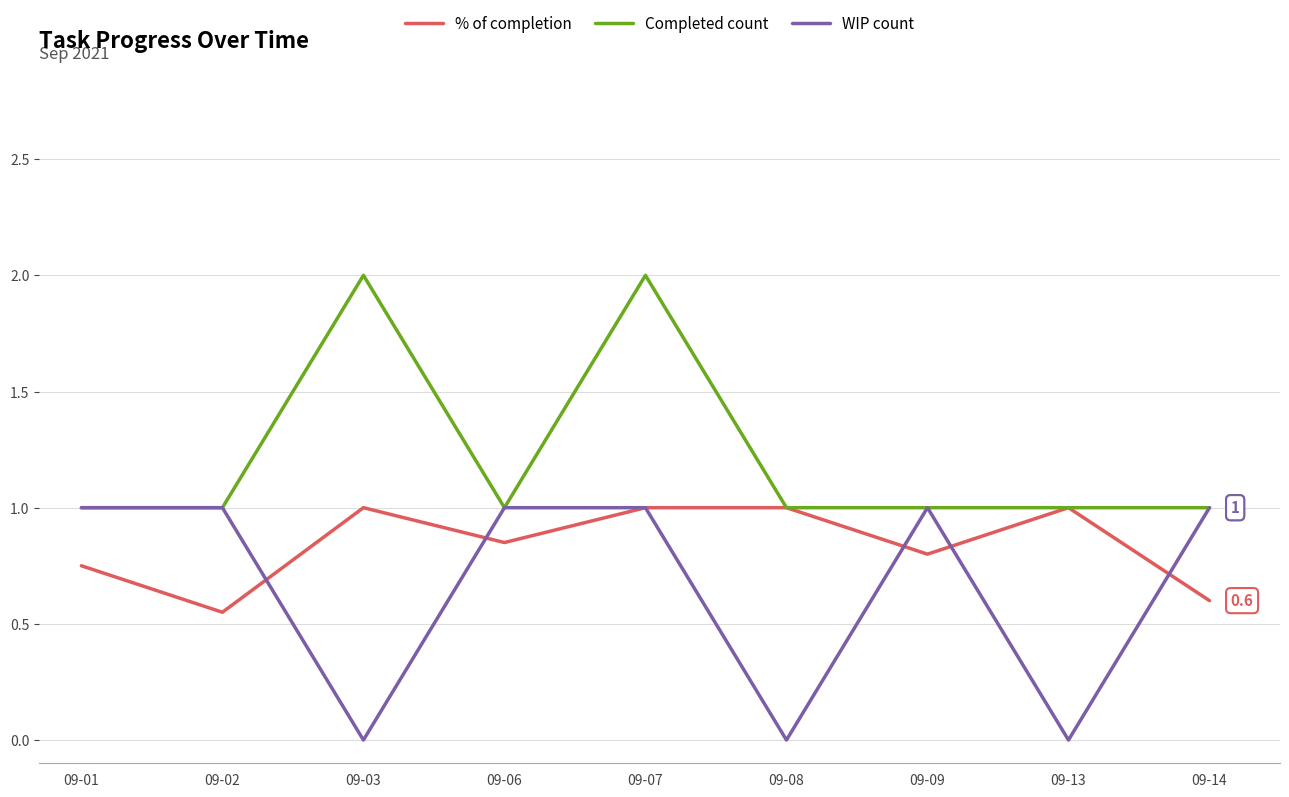

Rank the series by their average value, from lowest to highest.

WIP count, % of completion, Completed count